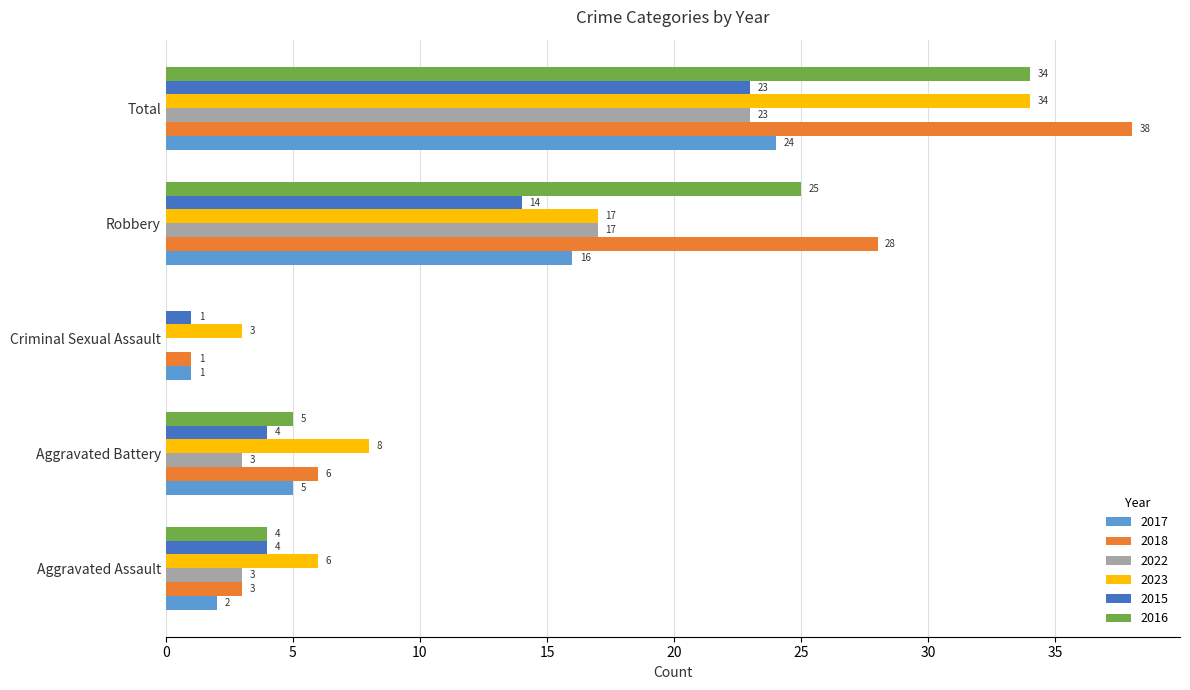

What value does the 2017 series have at Total?

24